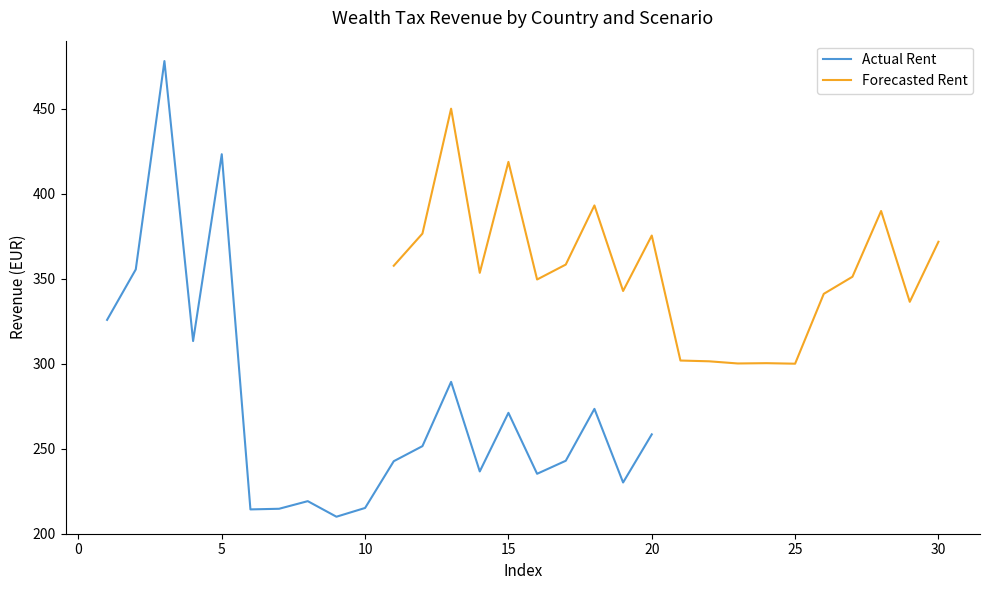

In Actual Rent, how many points are lower than both neighbors (excluding endpoints)?

6